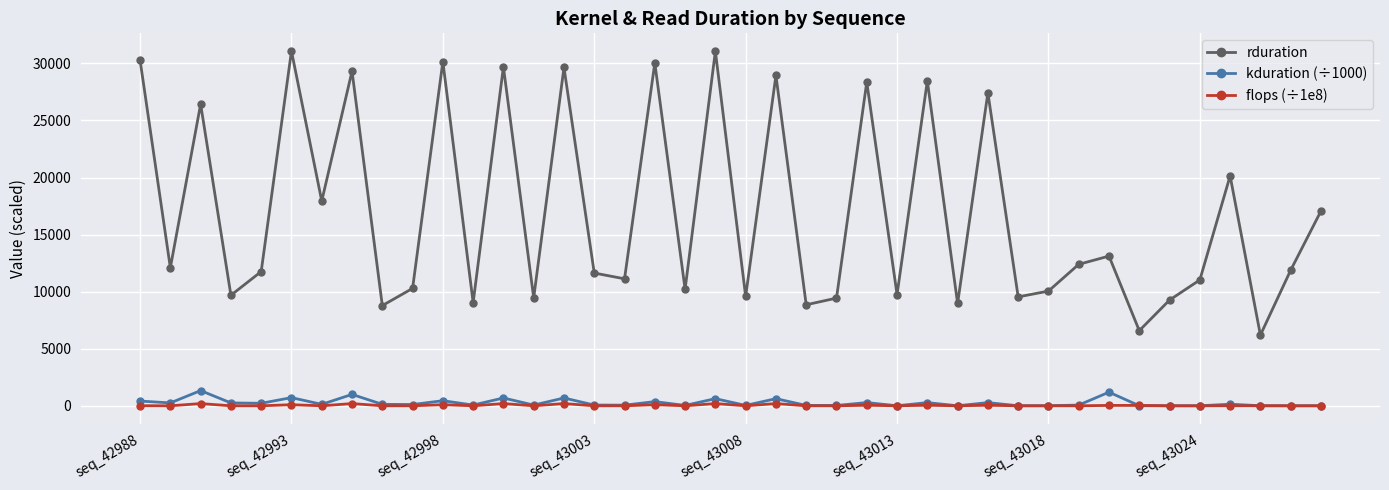

True or false: rduration and kduration (÷1000) intersect in this chart.

False